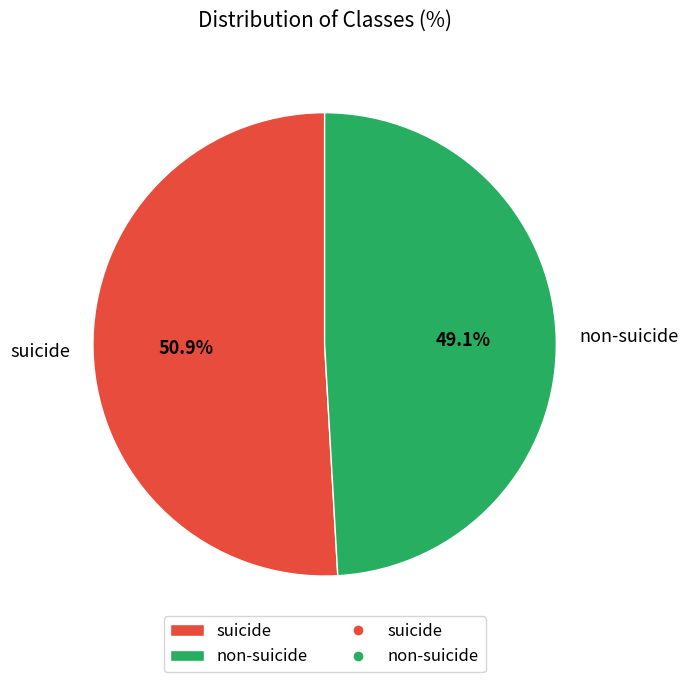

Count the number of slices in the pie.

2